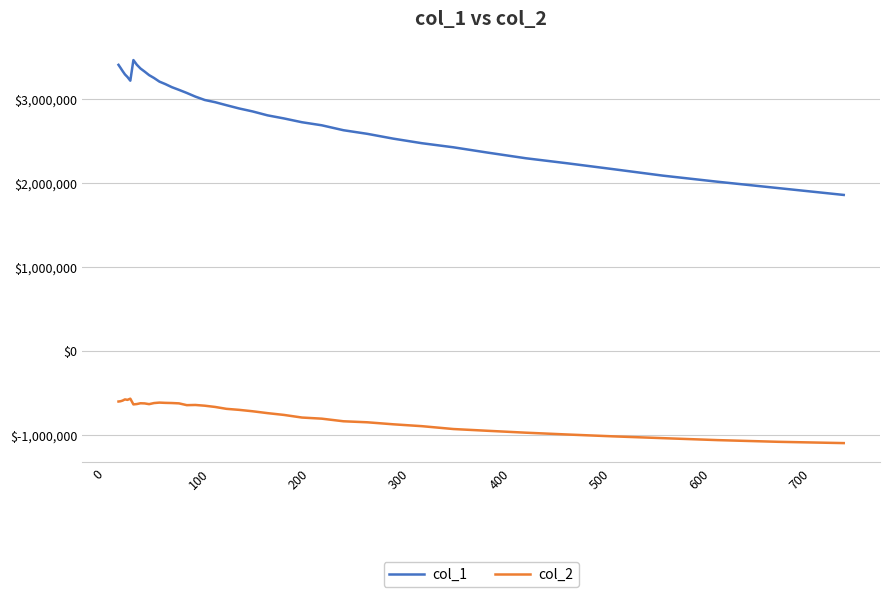

True or false: col_2 has more than 2 interior local peaks.

True